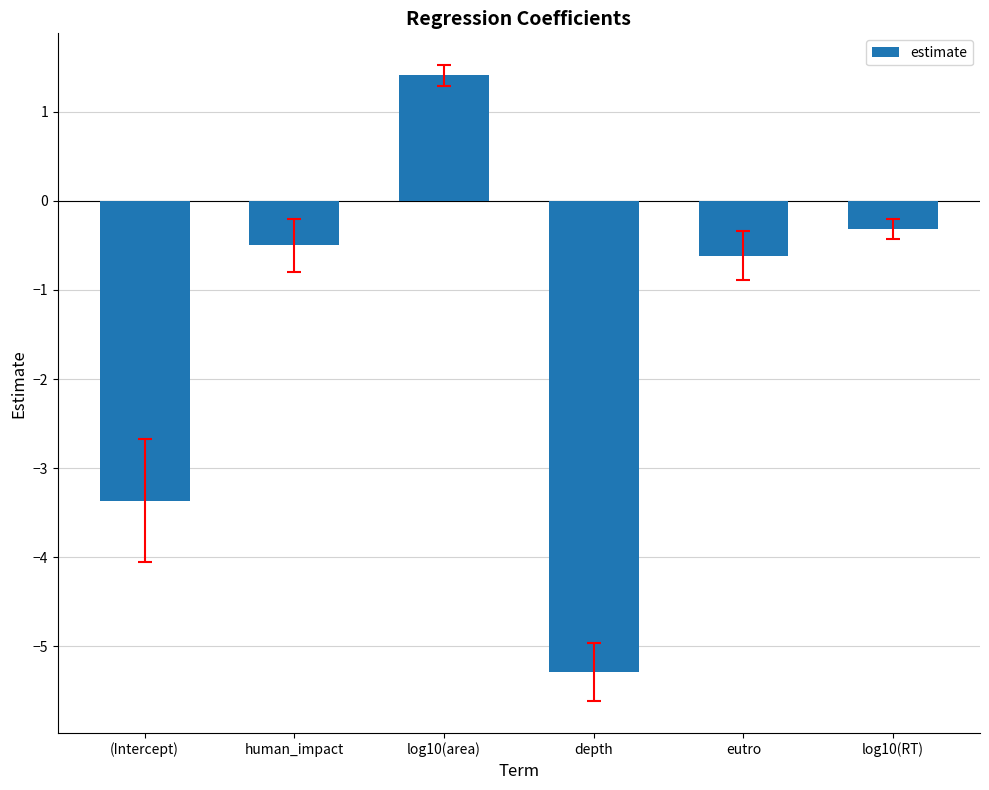

Are the bars grouped side by side (vs. stacked)?

No